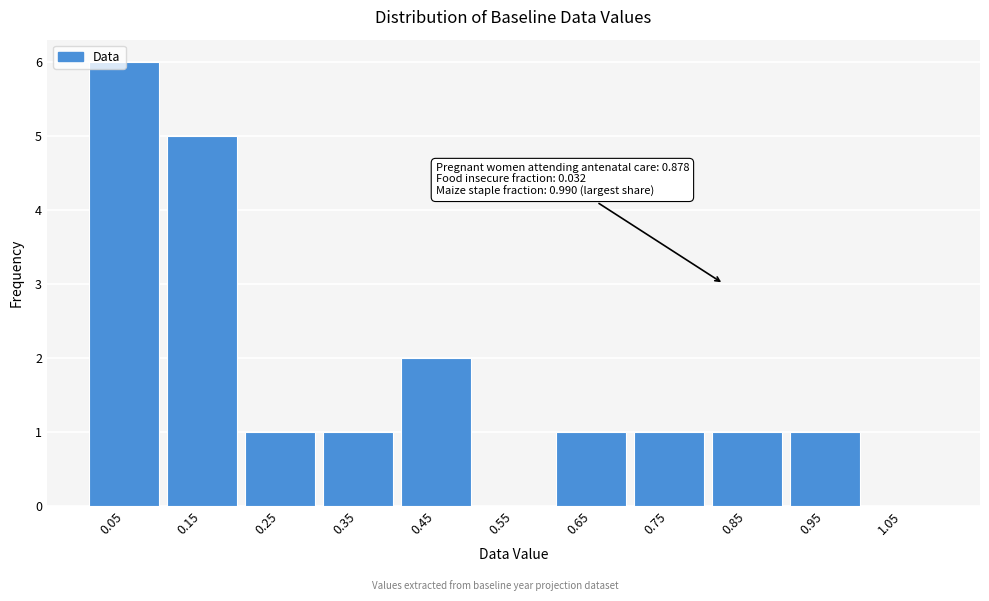

Which range on the x-axis has the tallest bar?

0.0 to 0.1